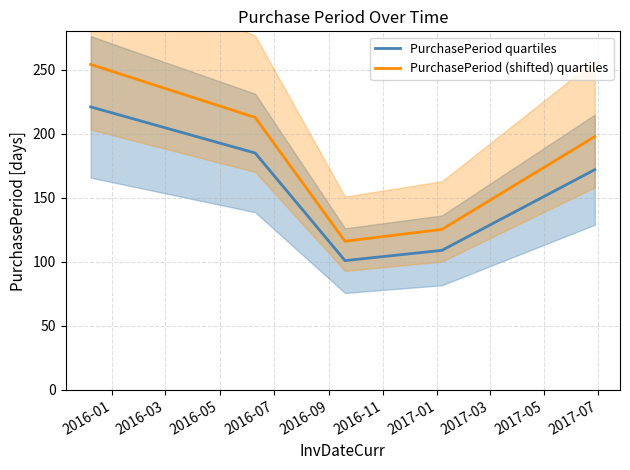

How many lines are shown in the chart?

2